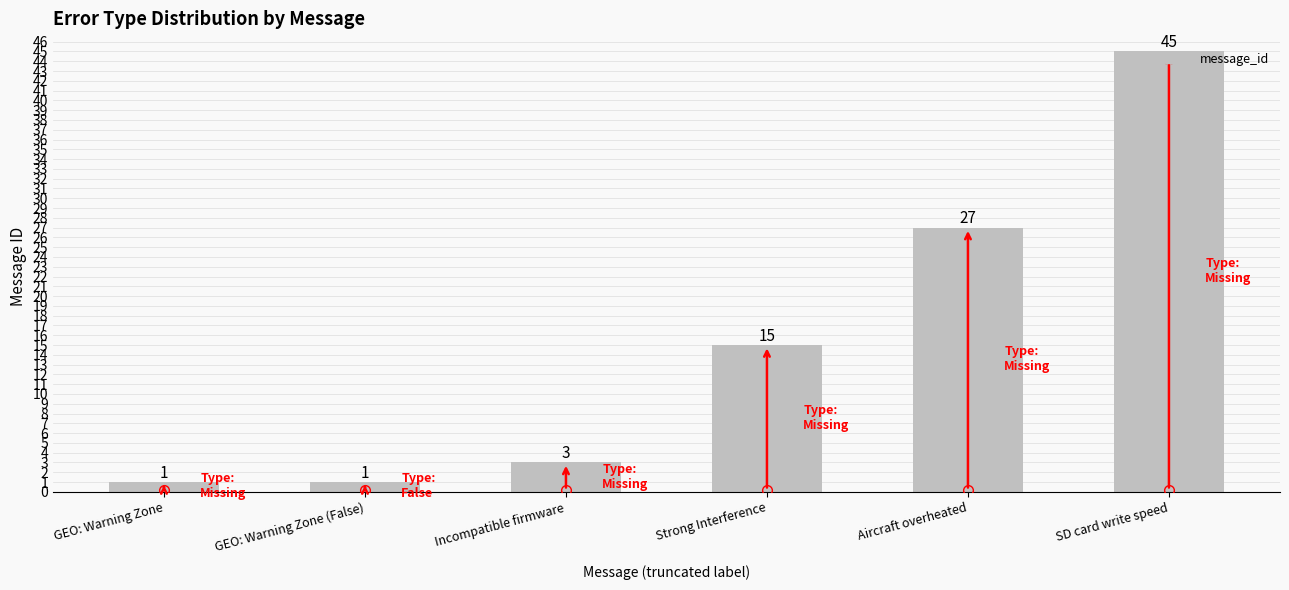

Reading left to right, extract all data points from this chart.

1	1	3	15	27	45